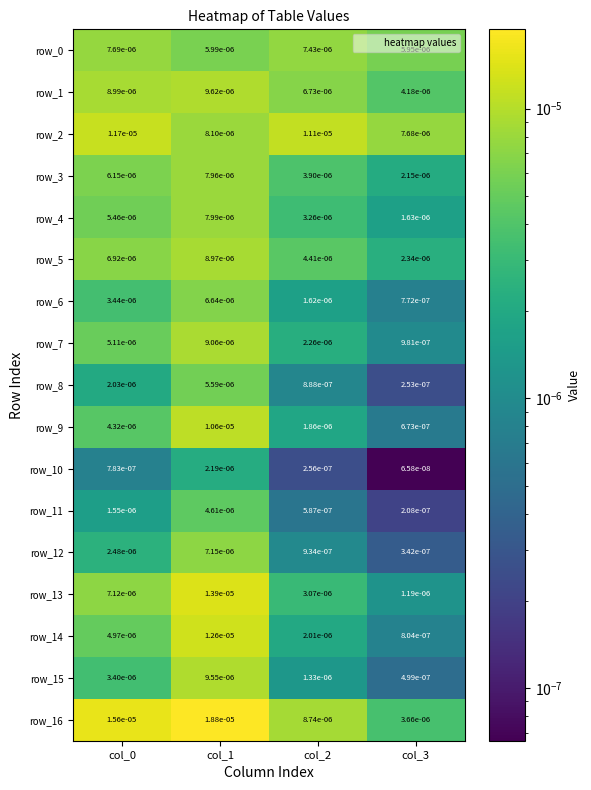

Is the value of row_15 at col_0 greater than the value of row_6 at col_2?

Yes